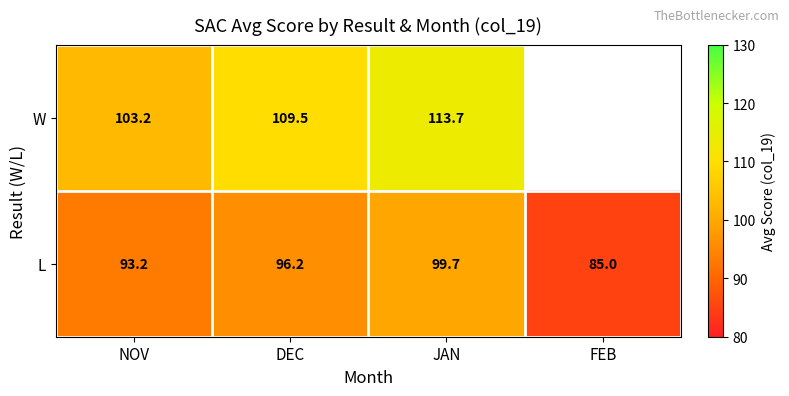

Is the value of L at FEB greater than the value of W at JAN?

No